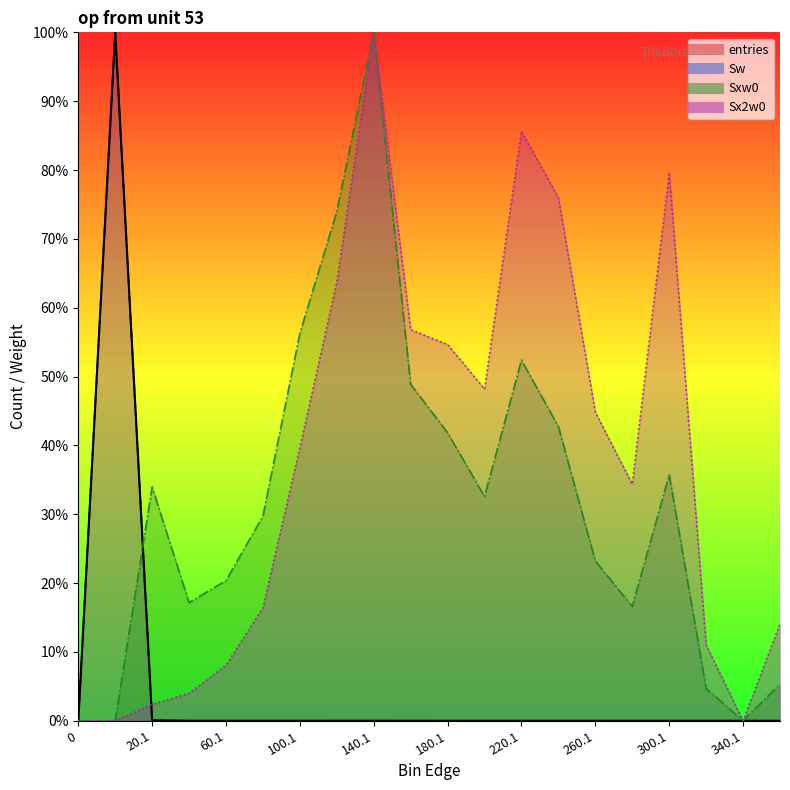

Is it true that entries equals 0.0 at 220.1?

True